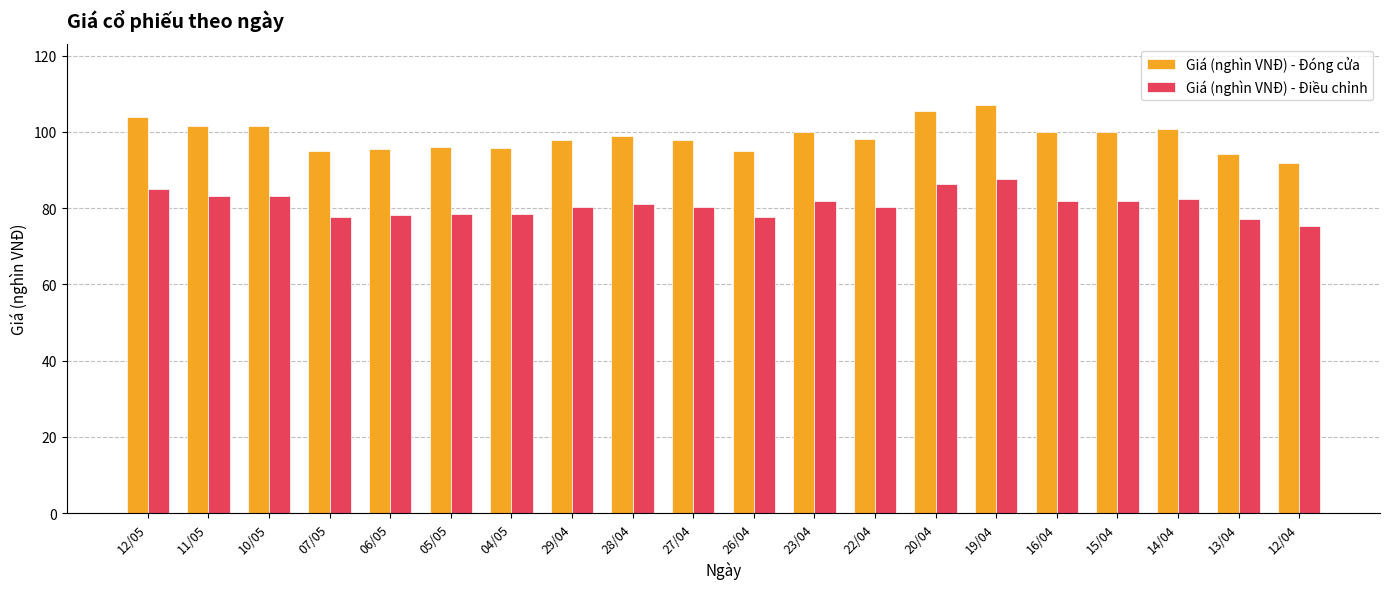

How many bars are there in total?

40